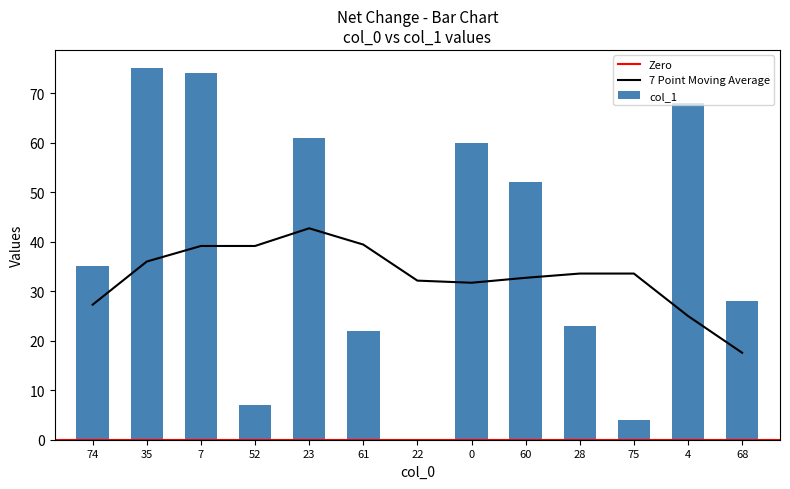

True or false: the data shows 23 at 28.

True